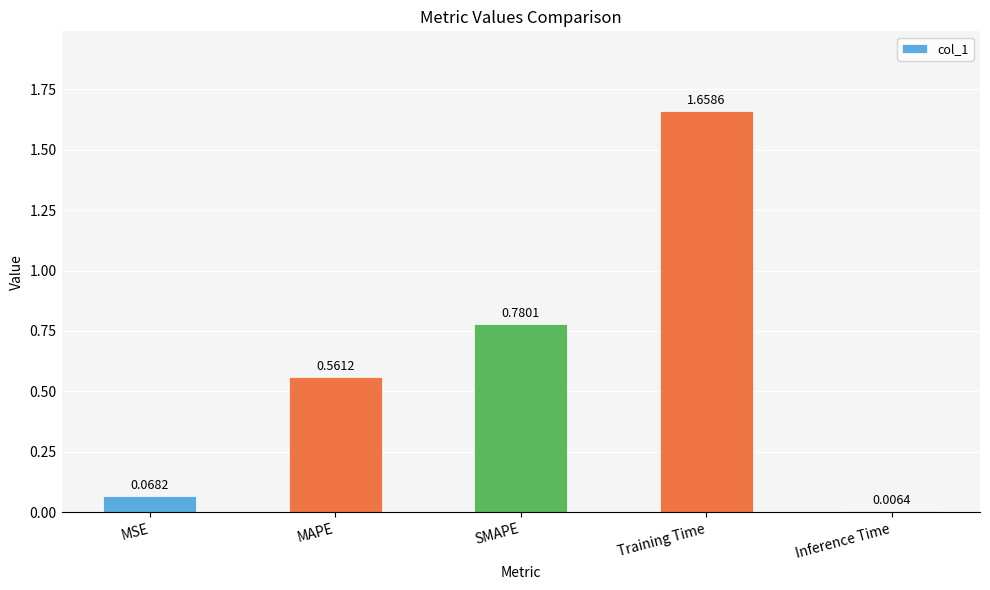

Rank the categories by value from highest to lowest.

Training Time, SMAPE, MAPE, MSE, Inference Time